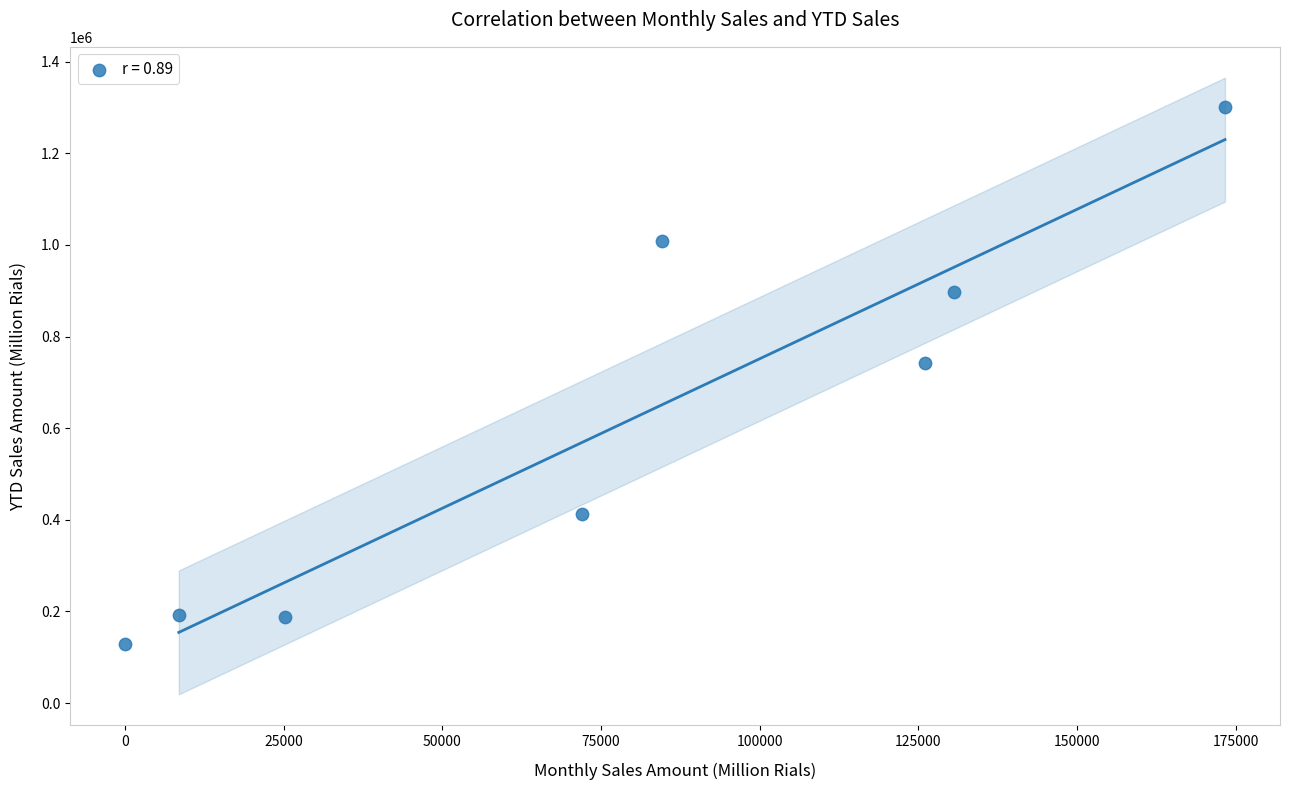

What is the average X value?

77533